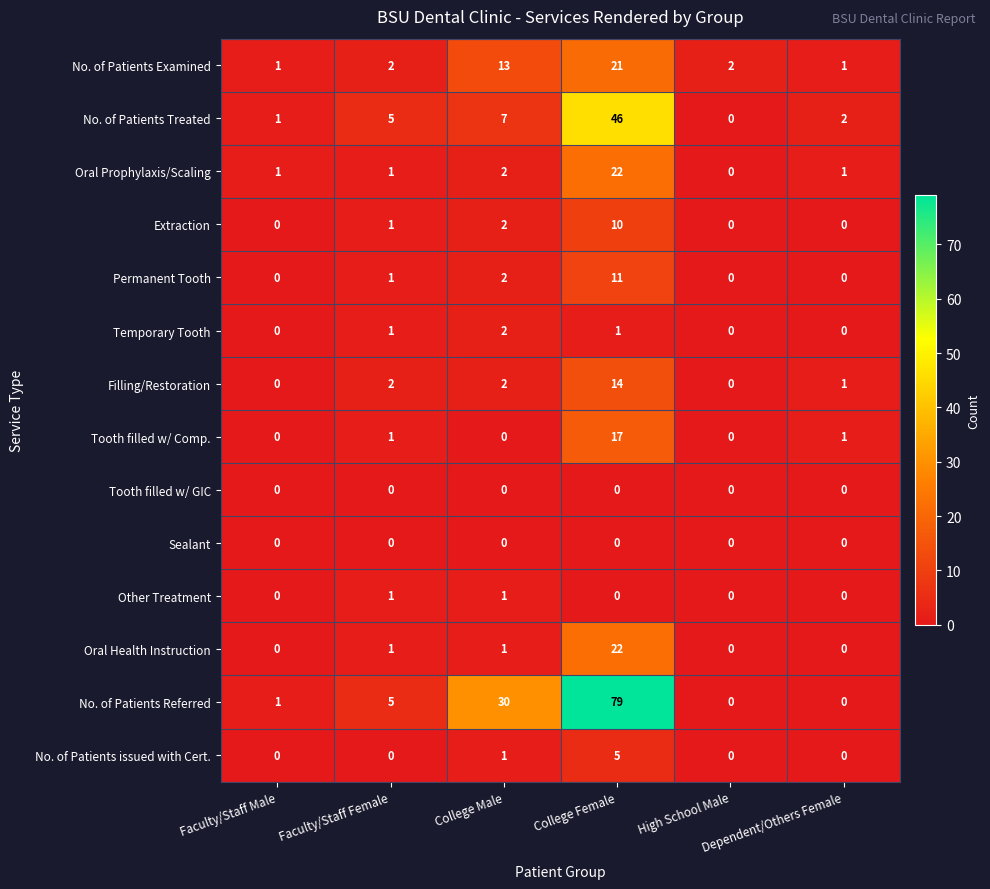

Which series changed the most between College Male and College Female?

No. of Patients Referred